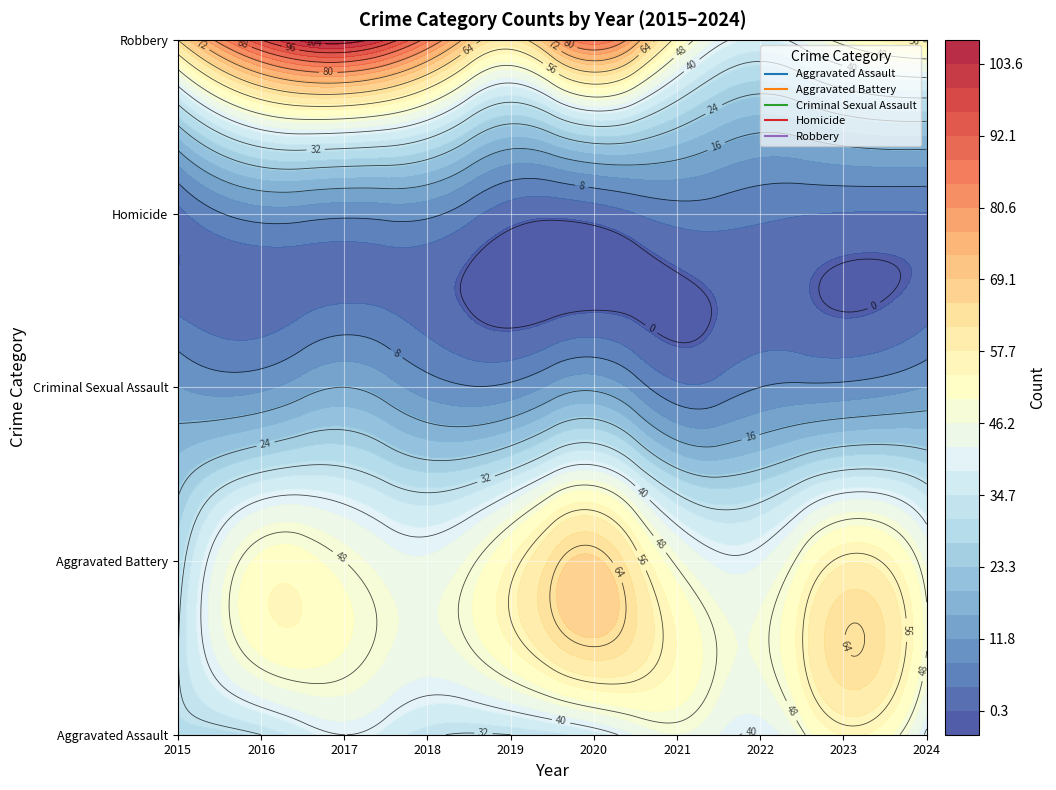

What is the spread (max minus min) of values at 2024?

53